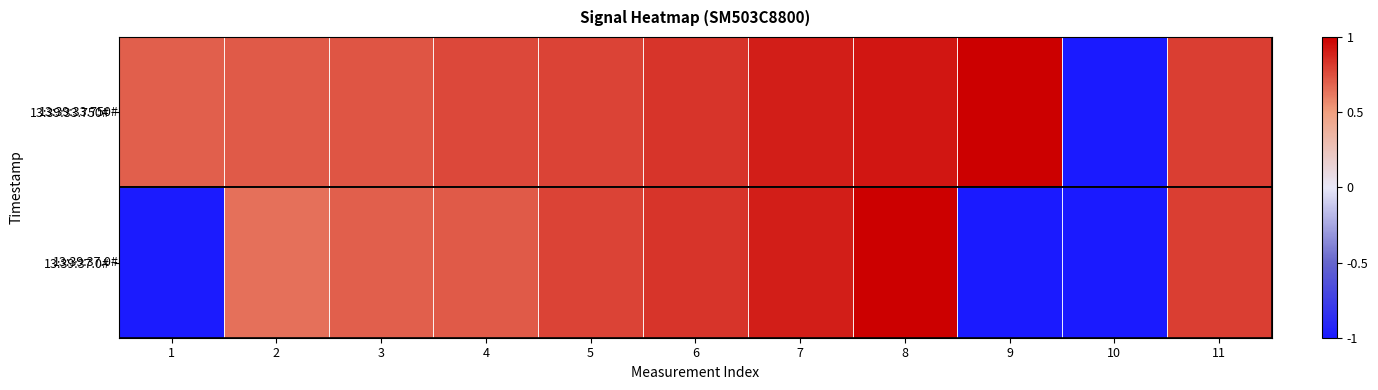

At how many categories does at least one series exceed 0?

10